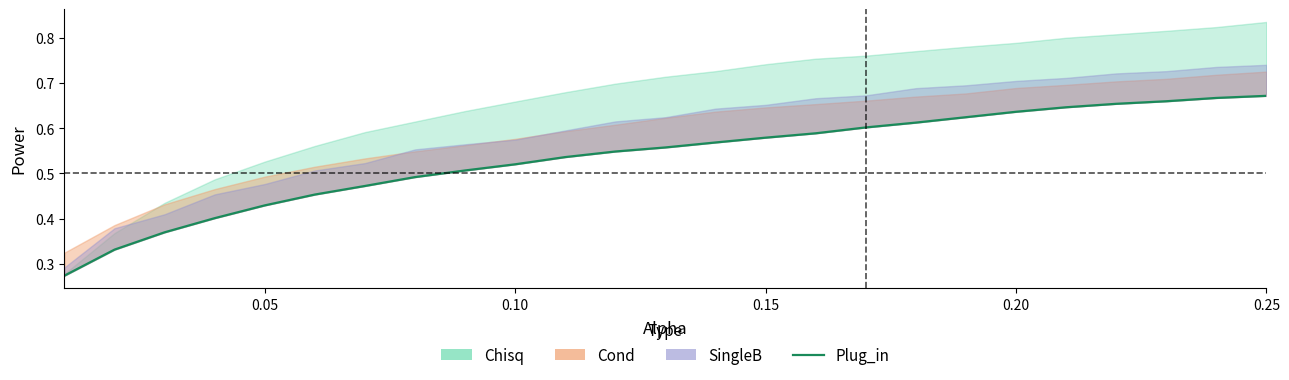

What is the minimum value shown in the chart?

0.3